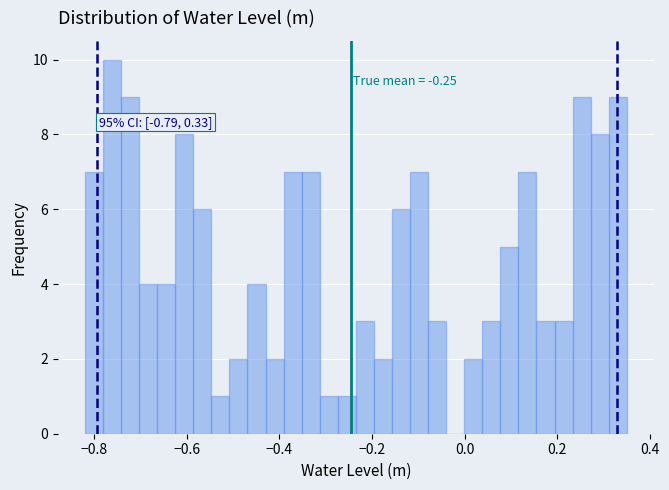

Around what value on the x-axis is the tallest bar? Give the approximate position of its centre, as read against the axis.

-0.76